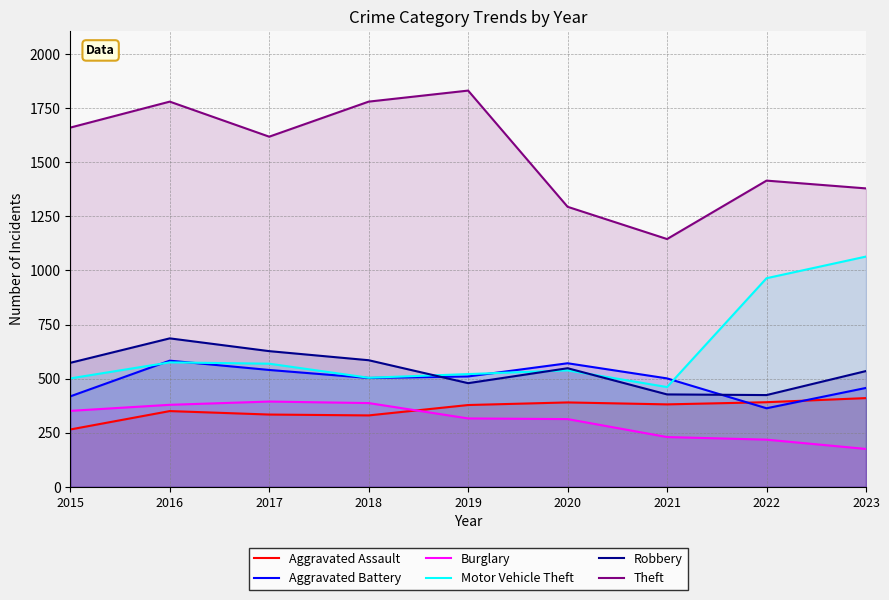

What are all the series names shown in the legend?

Aggravated Assault, Aggravated Battery, Burglary, Motor Vehicle Theft, Robbery, Theft